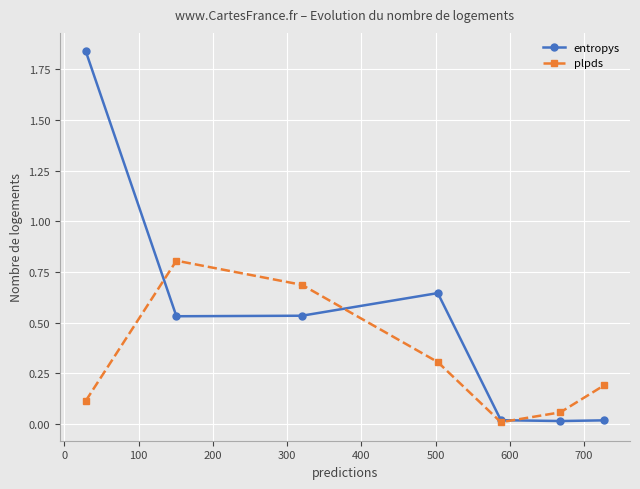

What are all the series names shown in the legend?

entropys, plpds